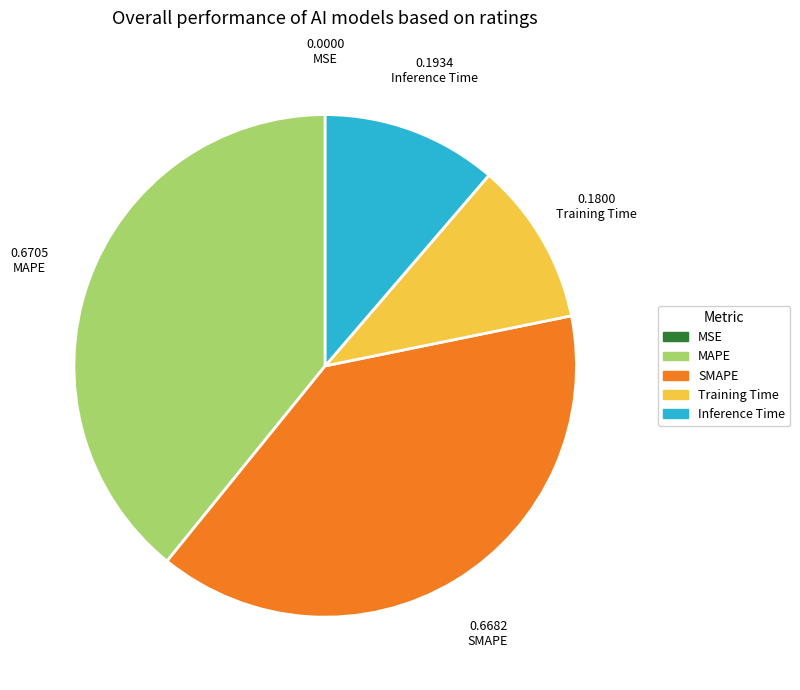

Which has a higher value, MAPE or Training Time?

MAPE